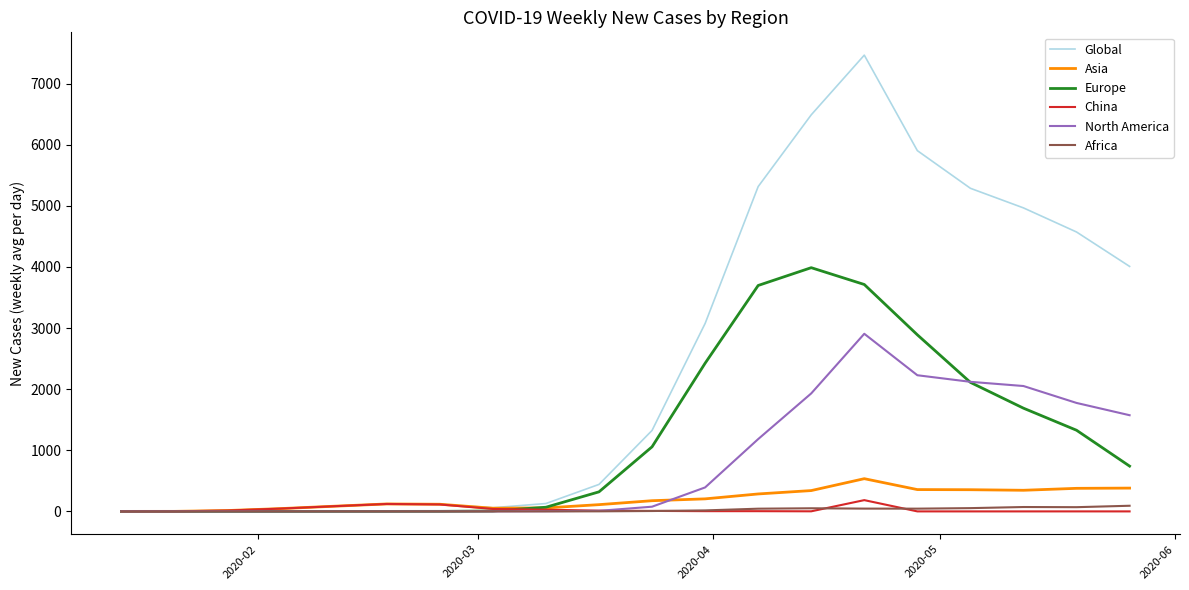

Which series has the largest total across all categories?

Global